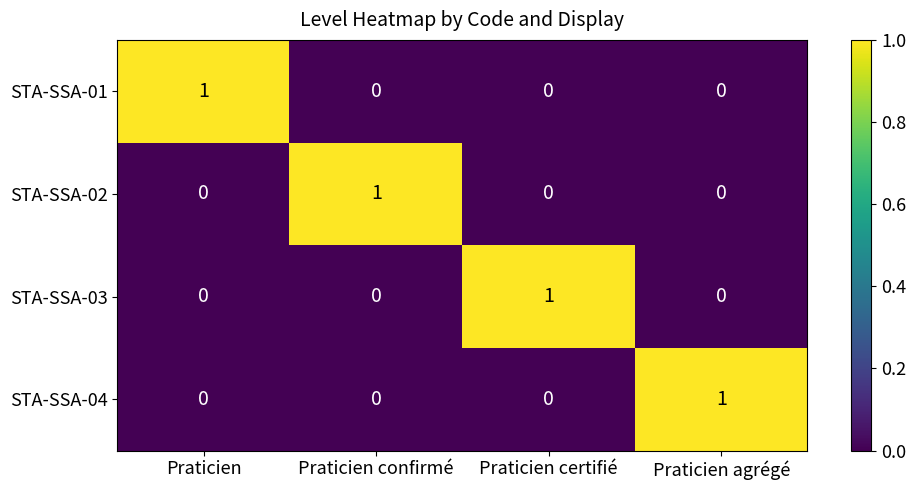

Reading left to right, what are all the values shown in this chart?

STA-SSA-01: Praticien=1	Praticien confirmé=0	Praticien certifié=0	Praticien agrégé=0
STA-SSA-02: Praticien=0	Praticien confirmé=1	Praticien certifié=0	Praticien agrégé=0
STA-SSA-03: Praticien=0	Praticien confirmé=0	Praticien certifié=1	Praticien agrégé=0
STA-SSA-04: Praticien=0	Praticien confirmé=0	Praticien certifié=0	Praticien agrégé=1